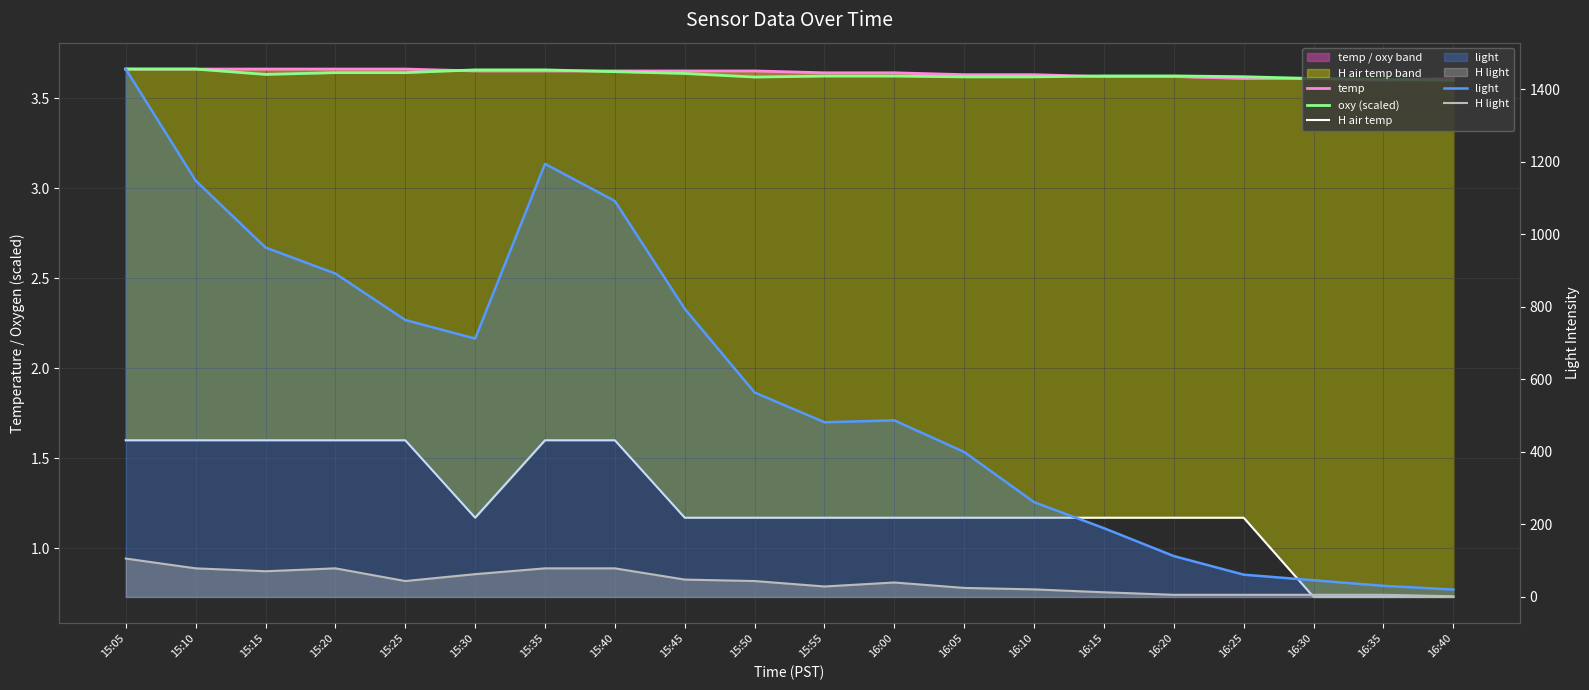

Which has a higher value, 15:10 or 16:35?

15:10